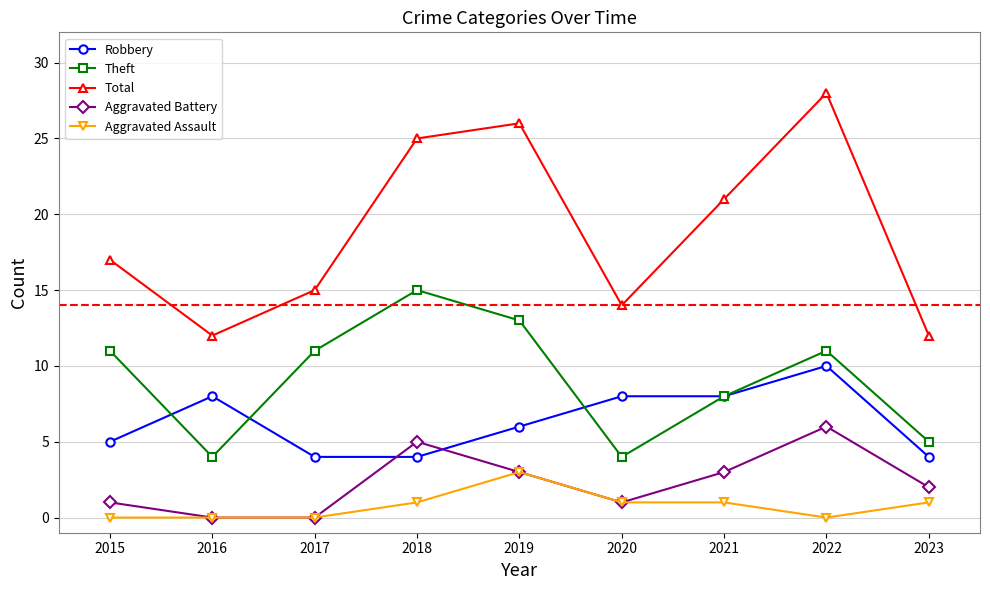

What is the total value across all series at 2022?

55